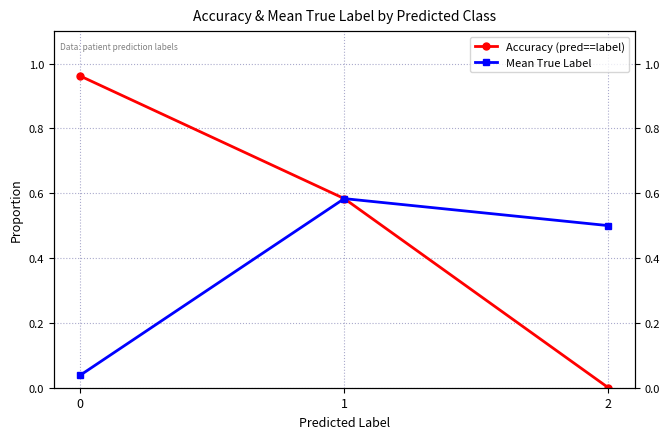

What is the difference between the maximum and second lowest values in the Accuracy (pred==label) series?

0.4